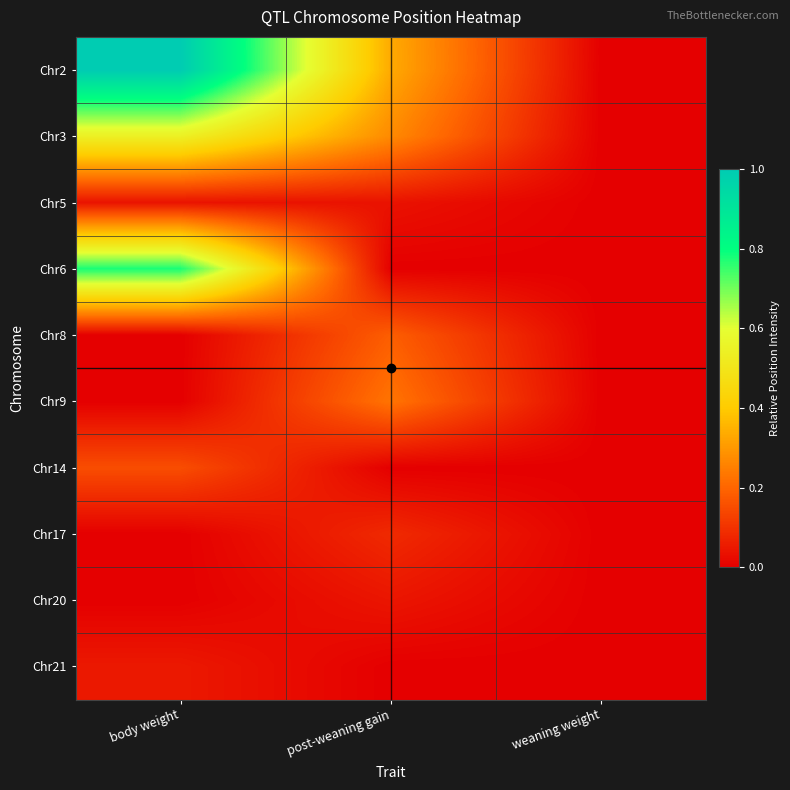

List the series in order of their peak value, lowest first.

Chr5, Chr20, Chr21, Chr17, Chr14, Chr8, Chr9, Chr3, Chr6, Chr2